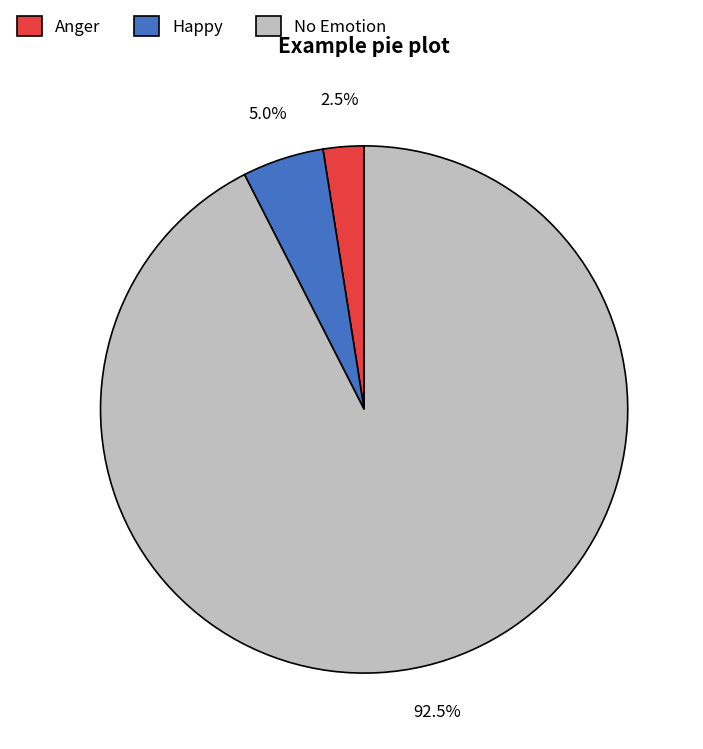

Between No Emotion and Happy, which is larger?

No Emotion